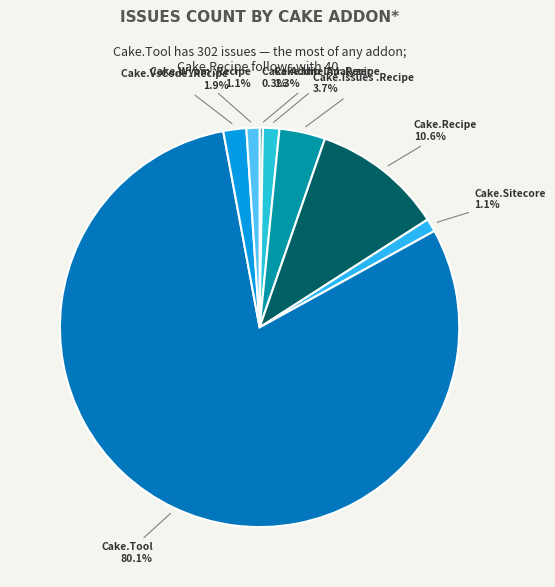

Which slice represents more than half of the pie?

Cake.Tool